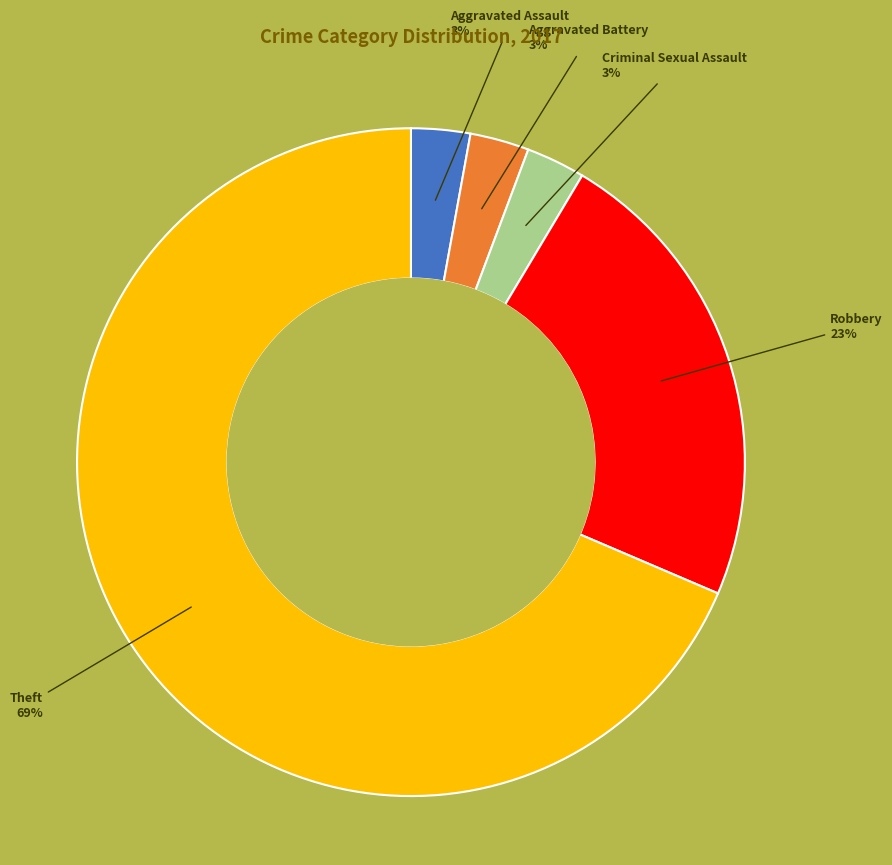

What is the majority slice?

Theft